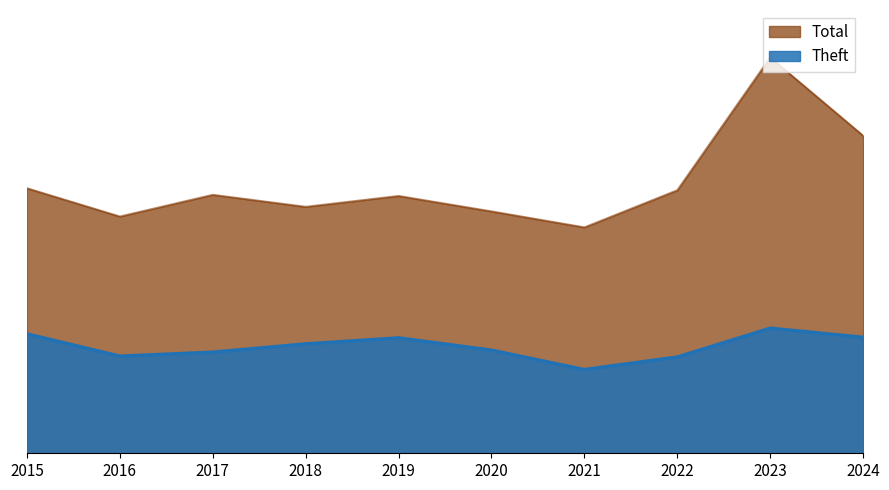

How many interior local peaks does the Theft series have?

2